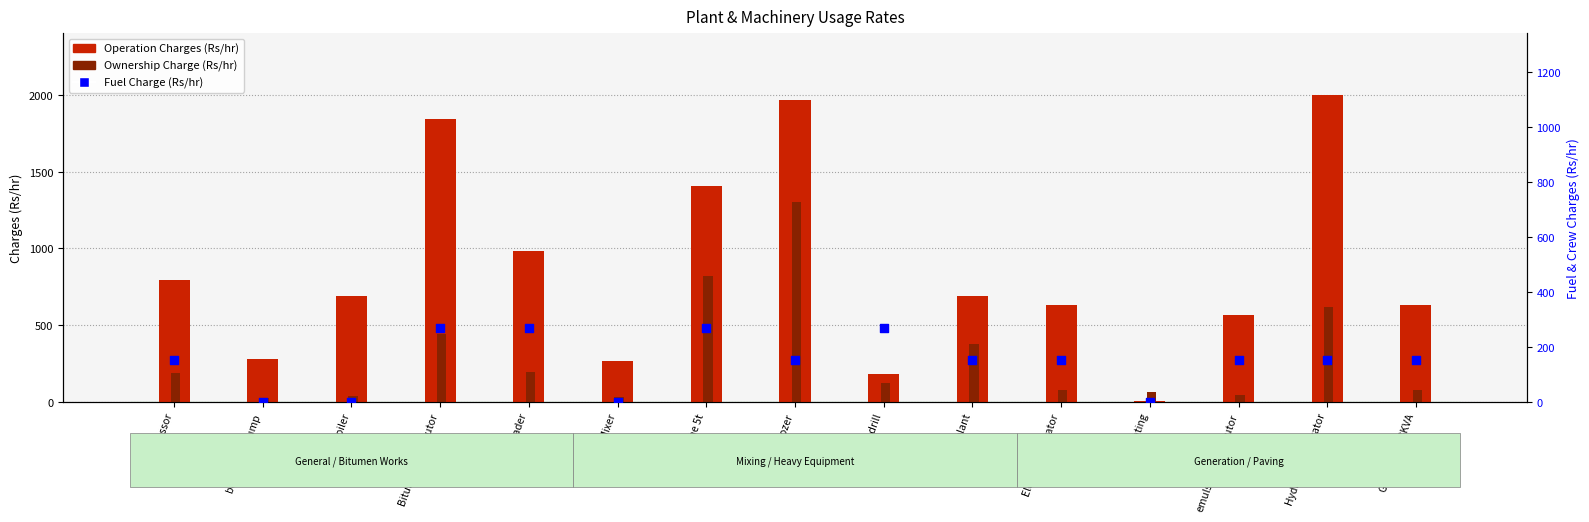

Which series contains the highest Y value?

Operation Charges (Rs/hr)